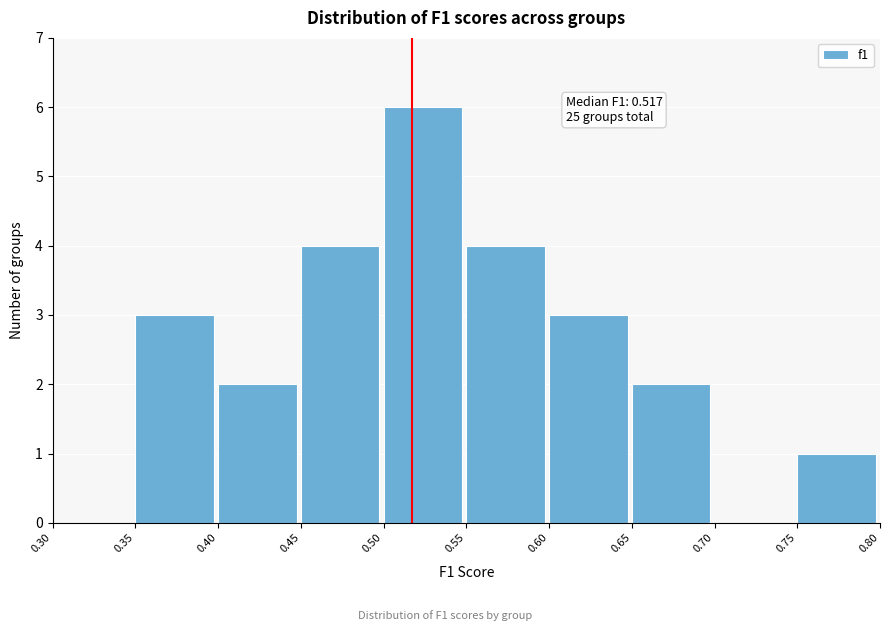

Over which range of the x-axis is the bar tallest?

0.50 to 0.55